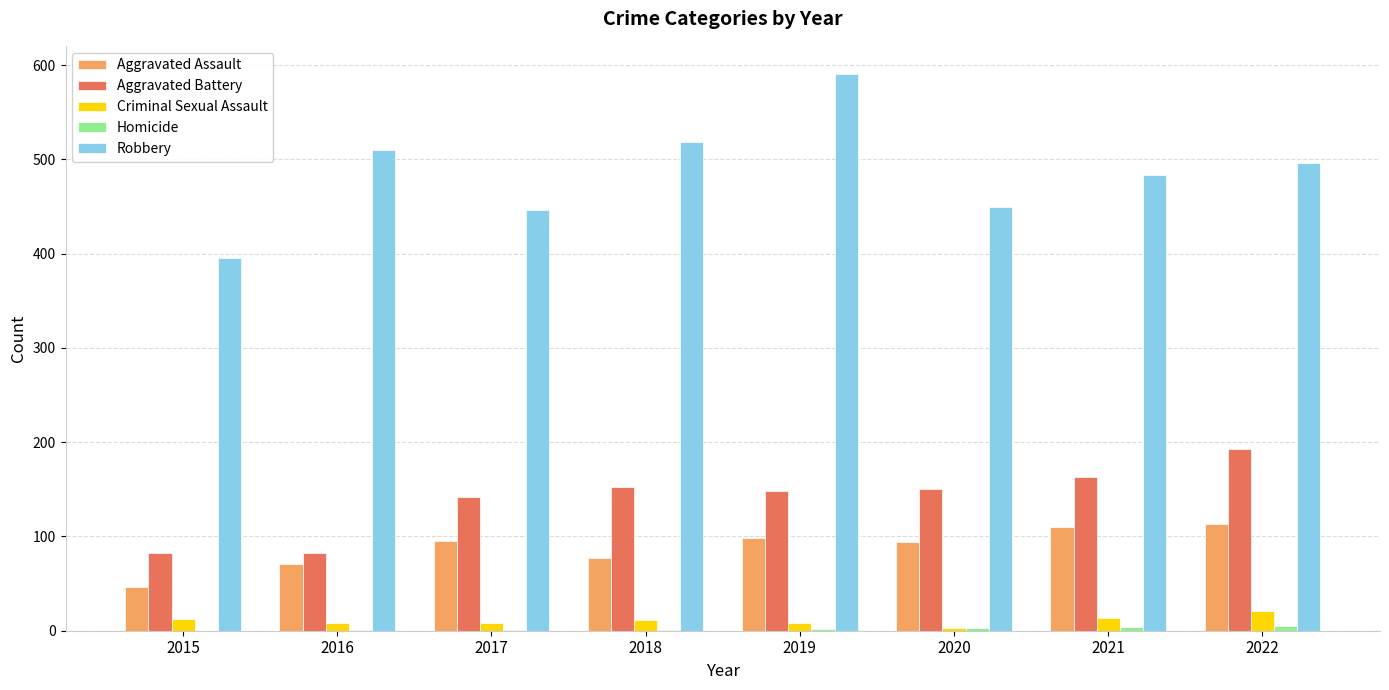

What is the sum of all Robbery values?

3891